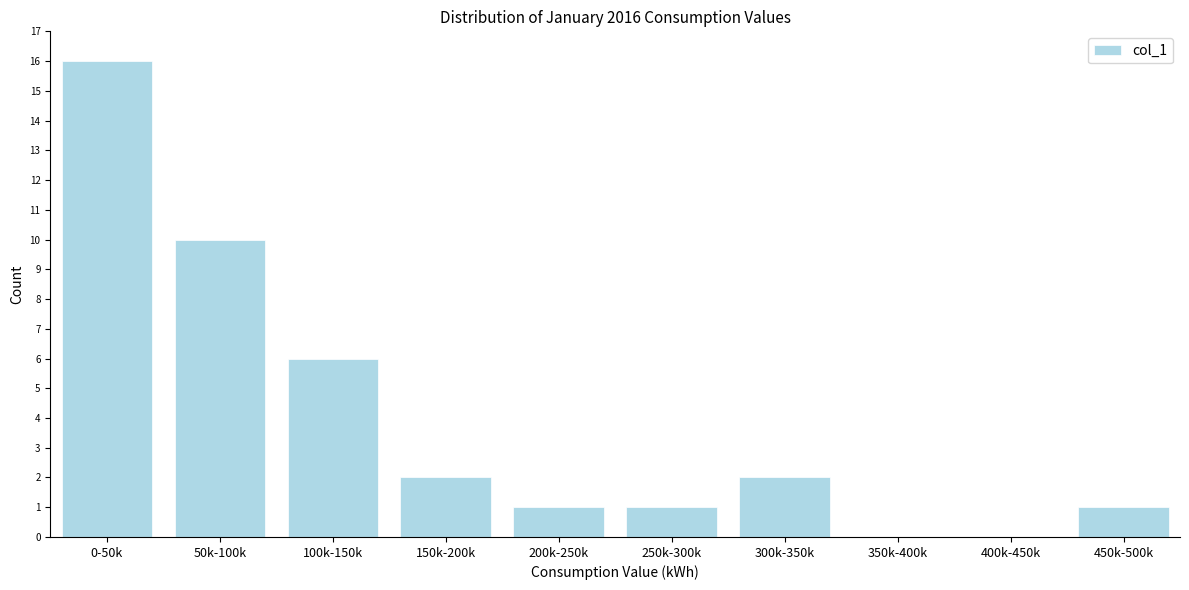

Reading right to left, transcribe all the data shown in this chart.

450k-500k=1	400k-450k=0	350k-400k=0	300k-350k=2	250k-300k=1	200k-250k=1	150k-200k=2	100k-150k=6	50k-100k=10	0-50k=16